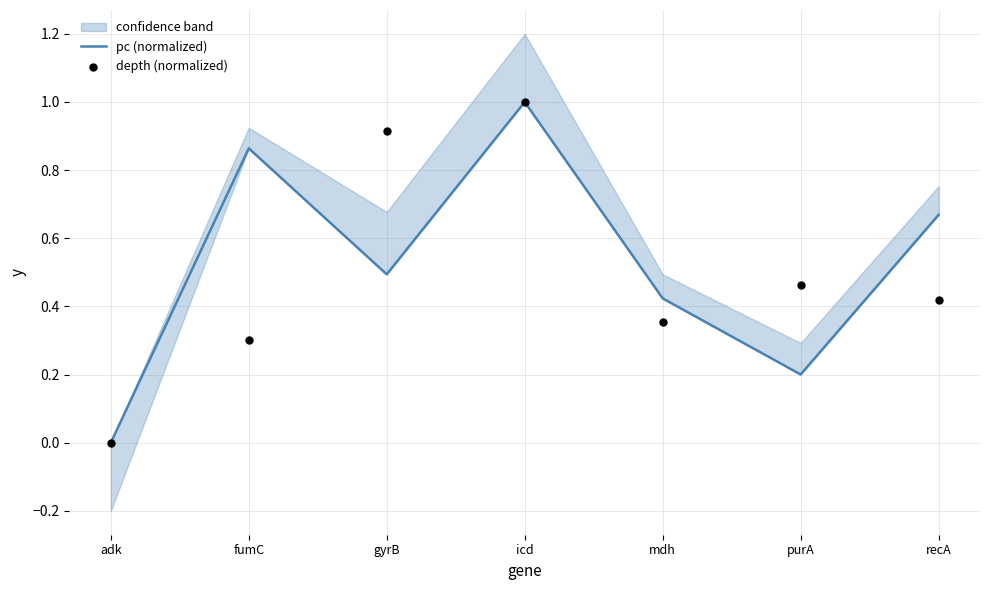

What is the total value across all series at fumC?

1.2